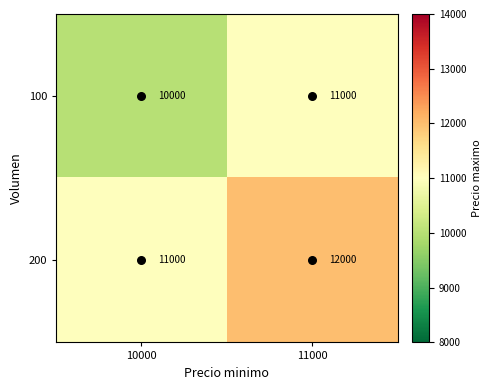

Rank the series by their average value, from highest to lowest.

200, 100